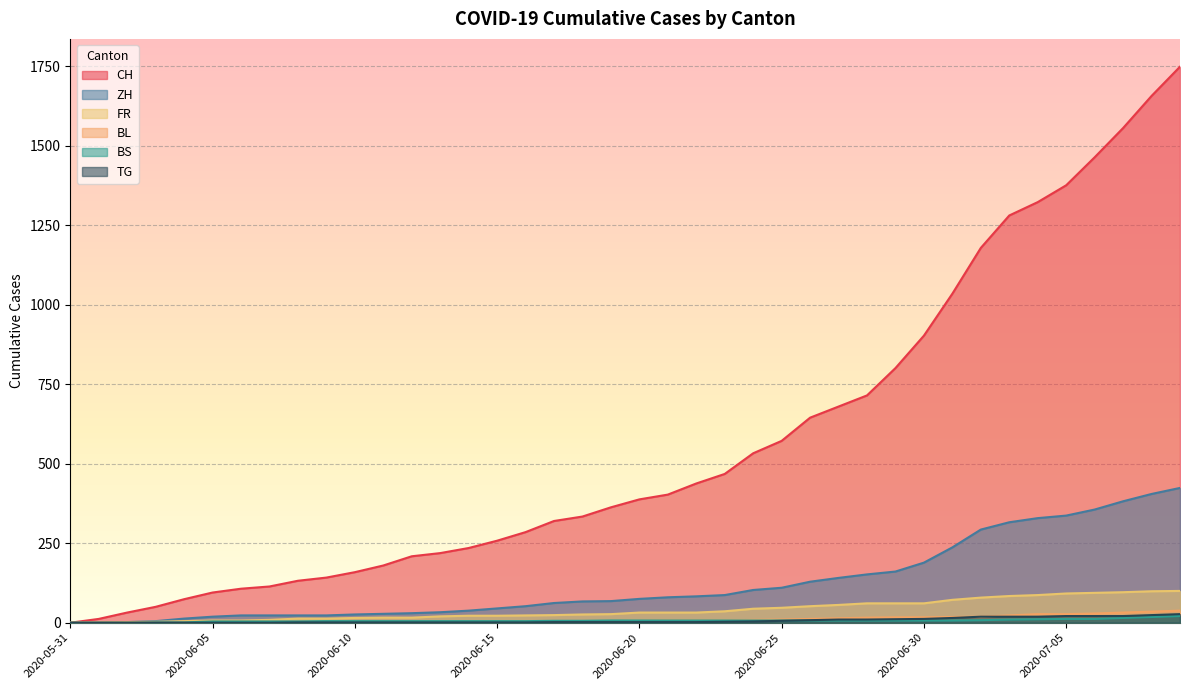

The value of BL at 2020-06-05 is 4. True or false?

False